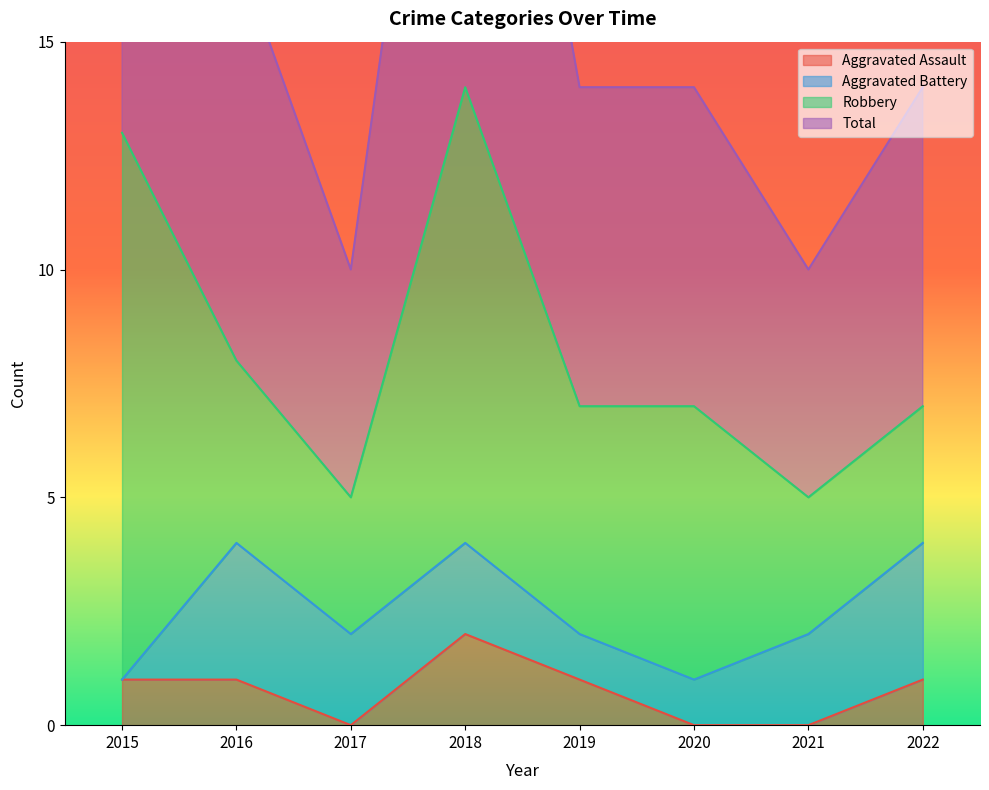

Which category has the highest value in the Aggravated Assault series?

2018